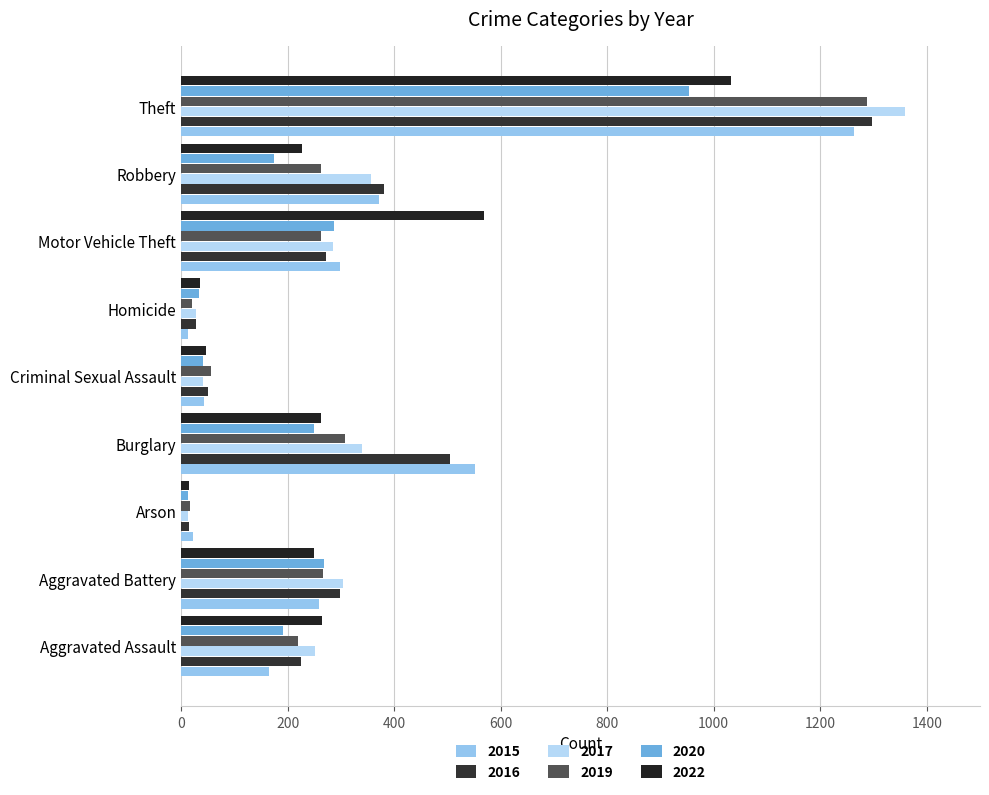

Reading right to left, extract all data points from this chart.

2015: 1263	372	299	13	43	552	22	259	164
2016: 1297	381	272	28	51	505	14	298	225
2017: 1359	356	285	27	41	339	12	303	251
2019: 1288	263	262	21	55	308	16	267	220
2020: 954	174	287	34	40	250	12	268	192
2022: 1033	227	569	36	47	263	15	249	264